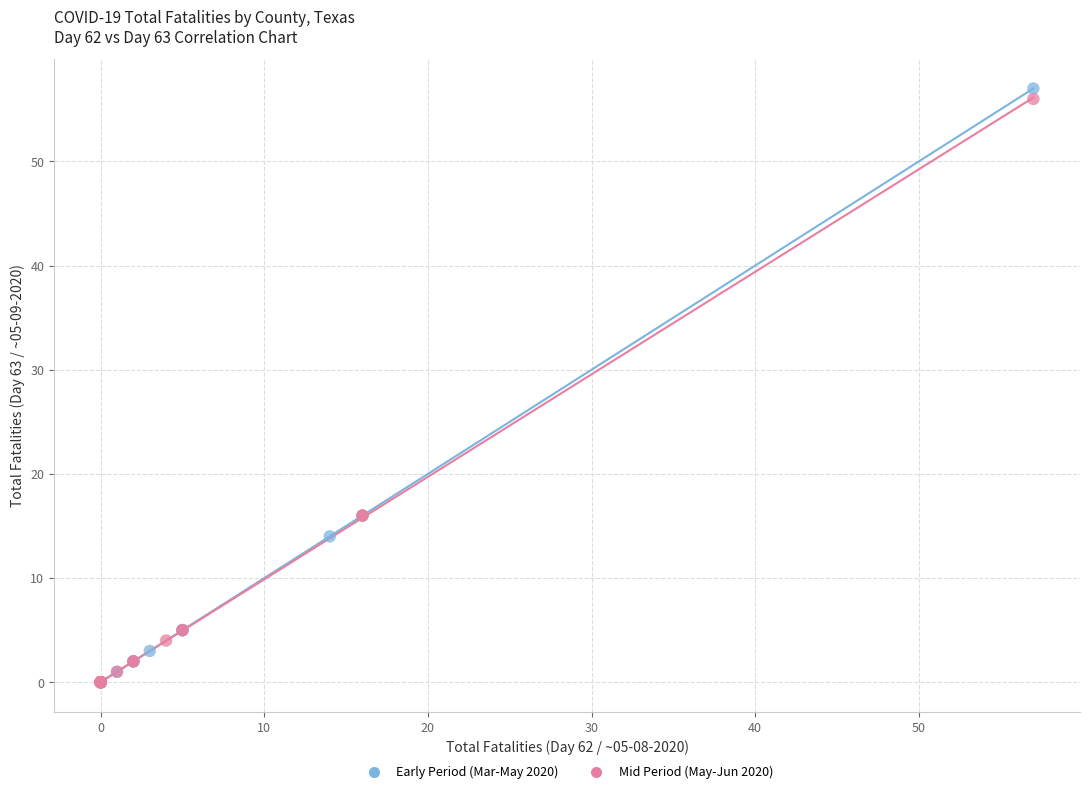

Which series has the widest spread of Y values?

Early Period (Mar-May 2020)